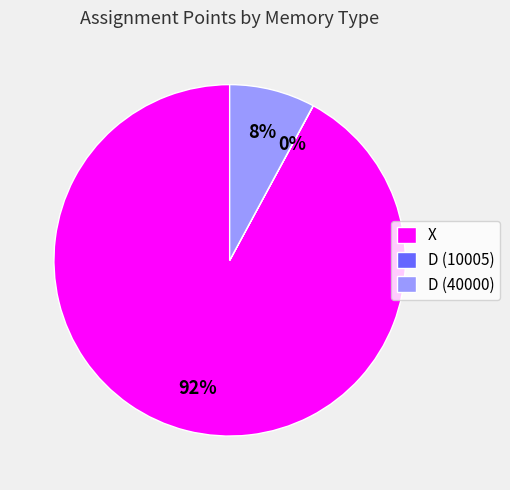

Between X and D (40000), which is larger?

X